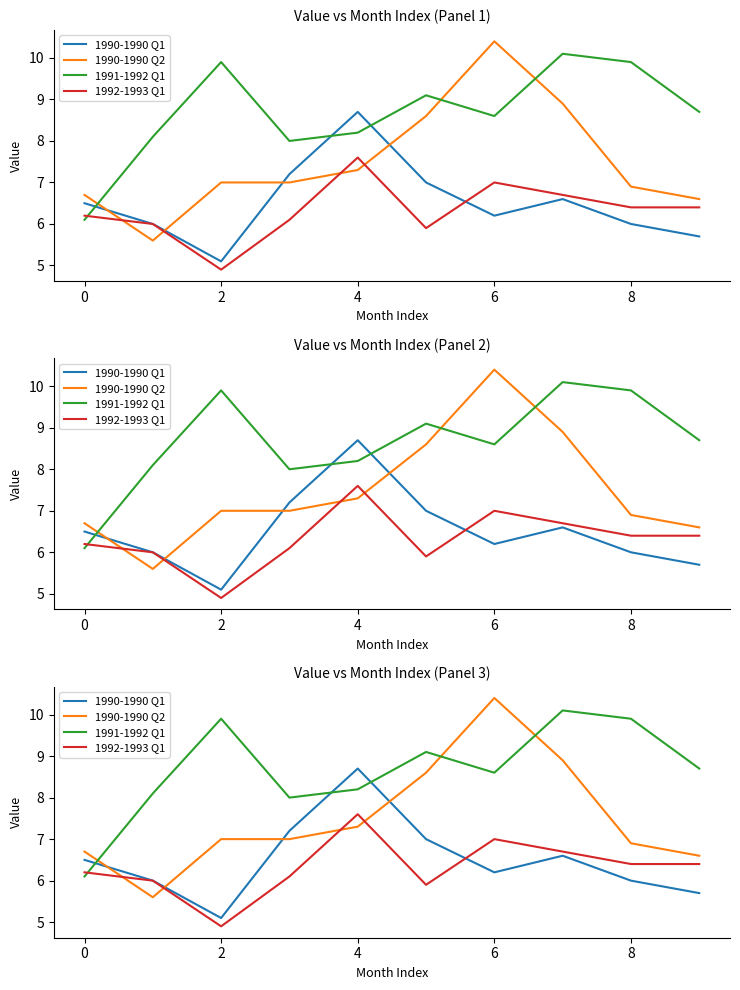

What are all the series names shown in the legend?

1990-1990 Q1, 1990-1990 Q2, 1991-1992 Q1, 1992-1993 Q1